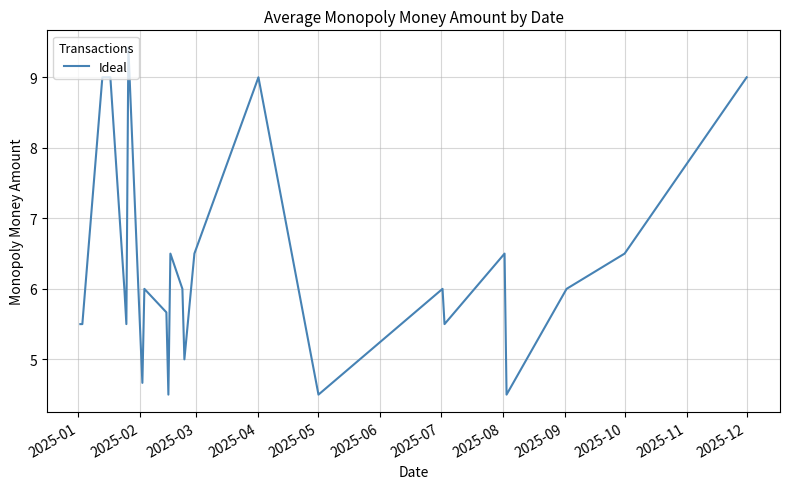

What is the greatest value displayed?

9.4